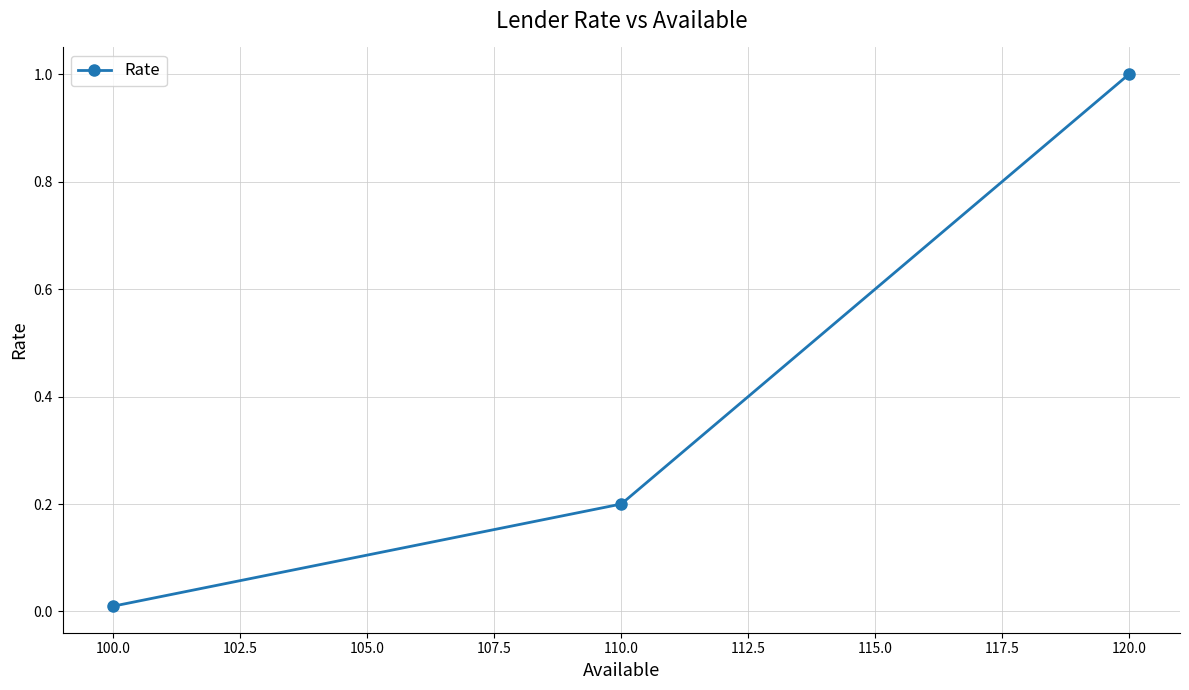

The chart shows a value of 0.3 at 110.0. True or false?

False